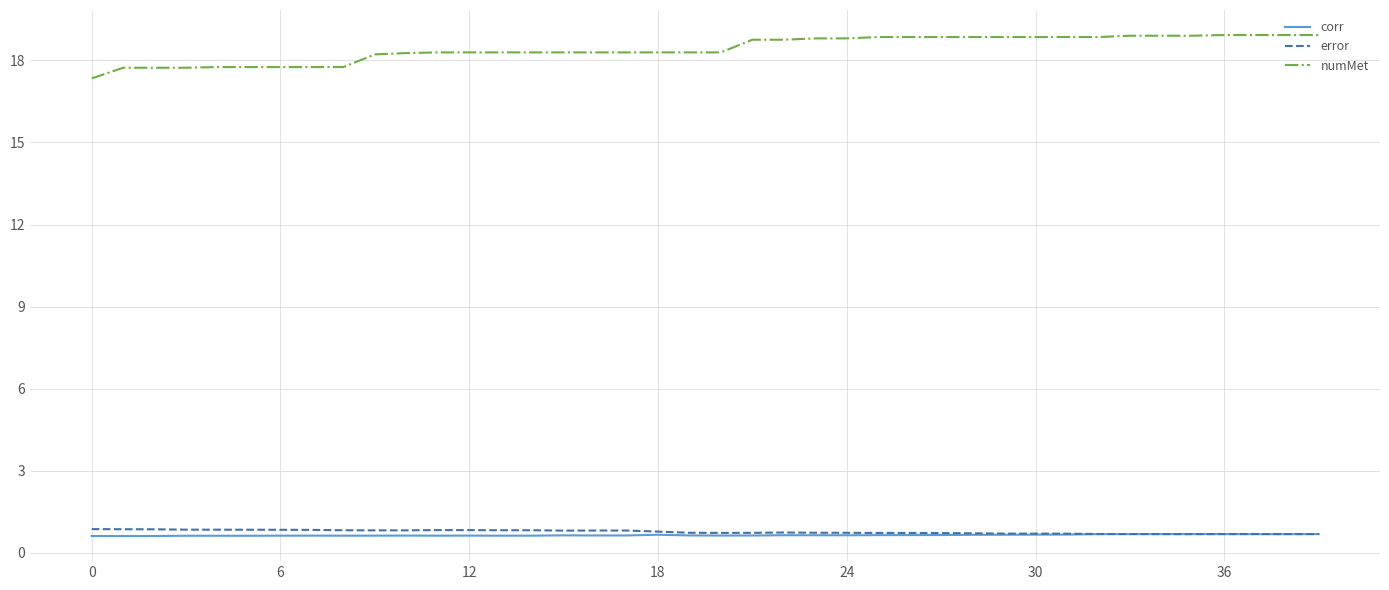

What are all the series names shown in the legend?

corr, error, numMet